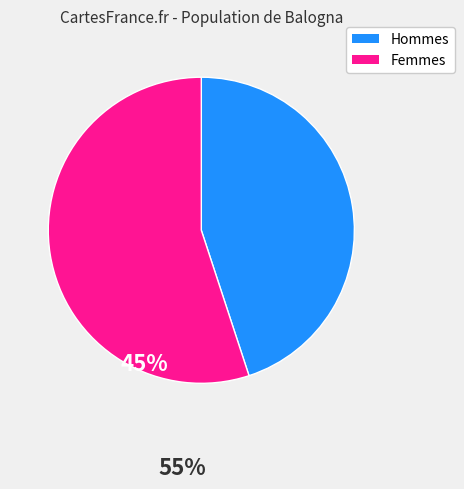

Rank the categories by value from highest to lowest.

Femmes, Hommes